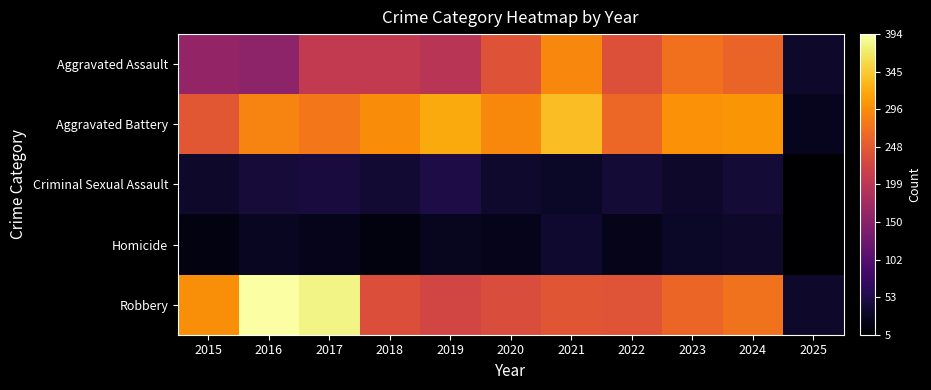

Which series has the largest total across all categories?

Aggravated Battery